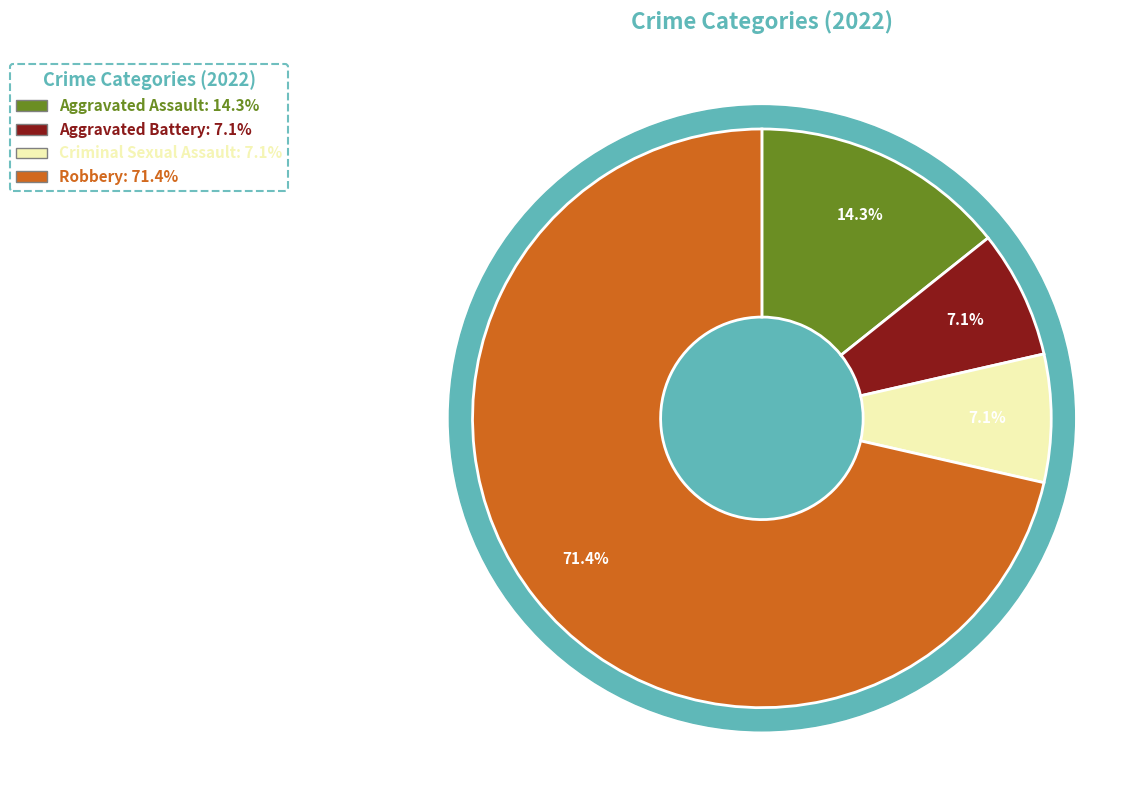

To the nearest percent, what is the combined percentage of Aggravated Battery and Criminal Sexual Assault?

14%